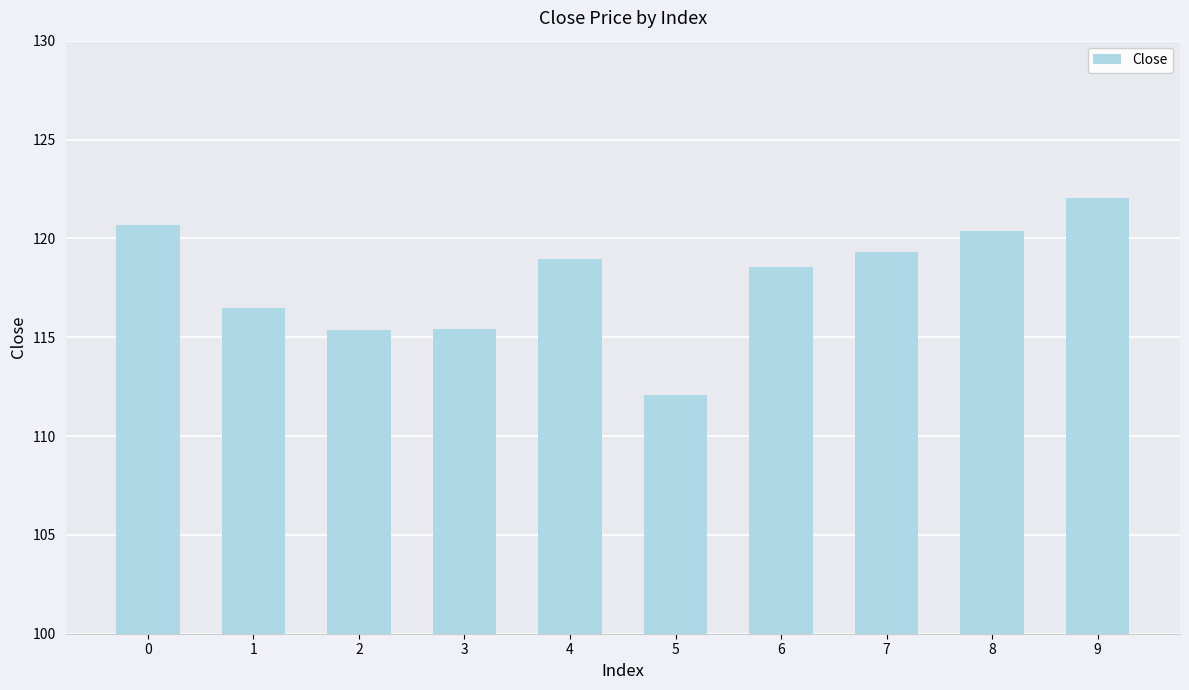

The value at 3 is 37.3. True or false?

False